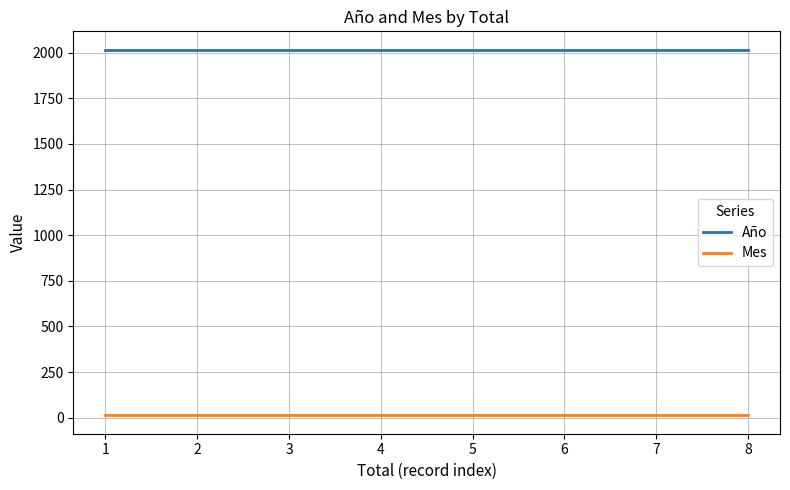

What is the maximum value shown in the chart?

2017